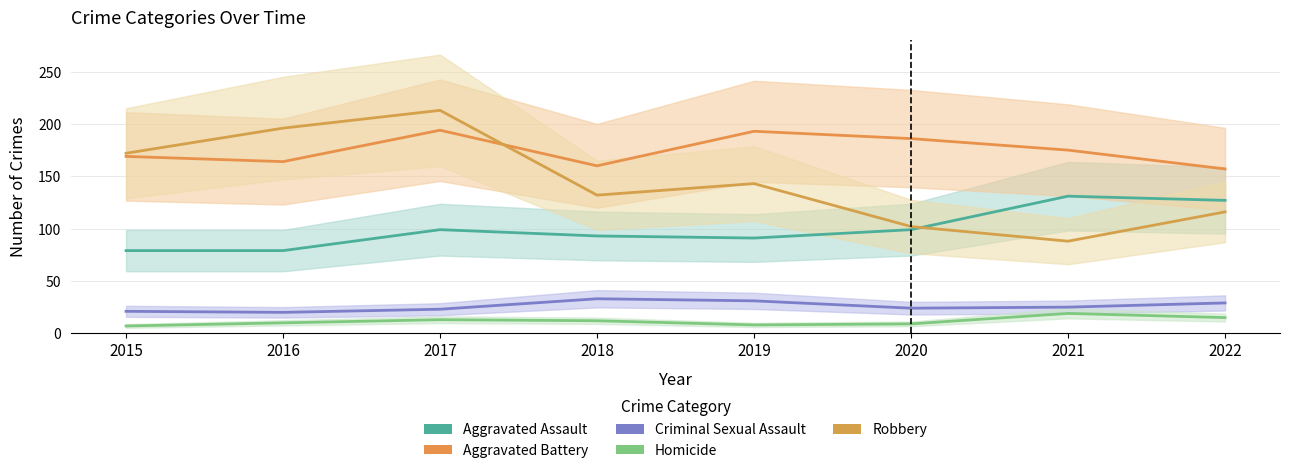

Where is Aggravated Assault nearest to the value 105?

2017